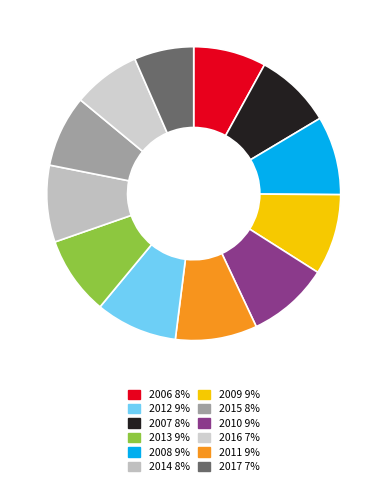

To the nearest percent, what is the average slice percentage?

8%